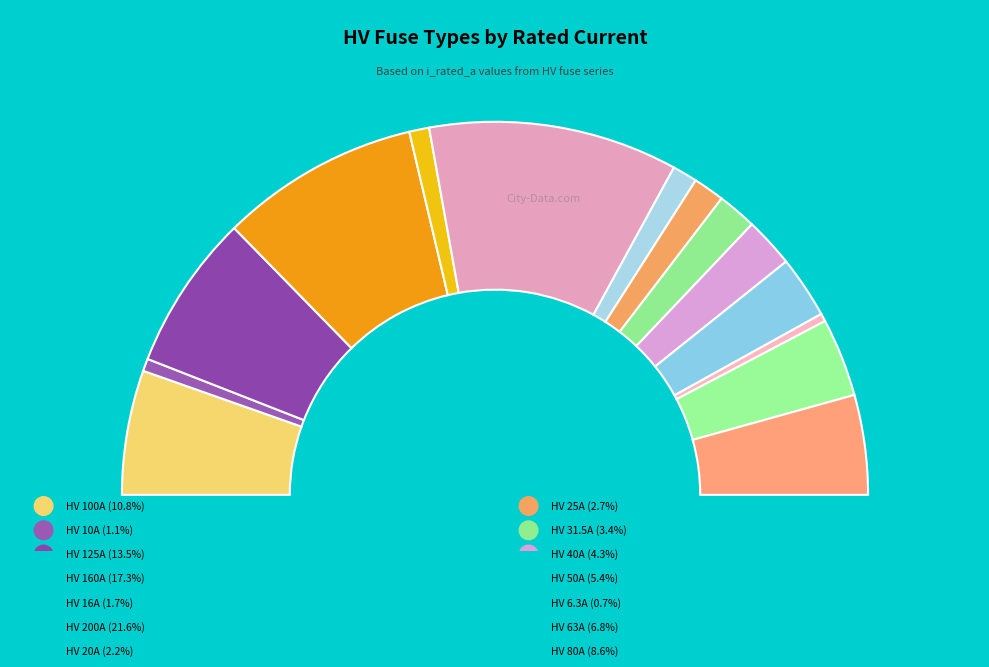

How many slices are in this pie chart?

14